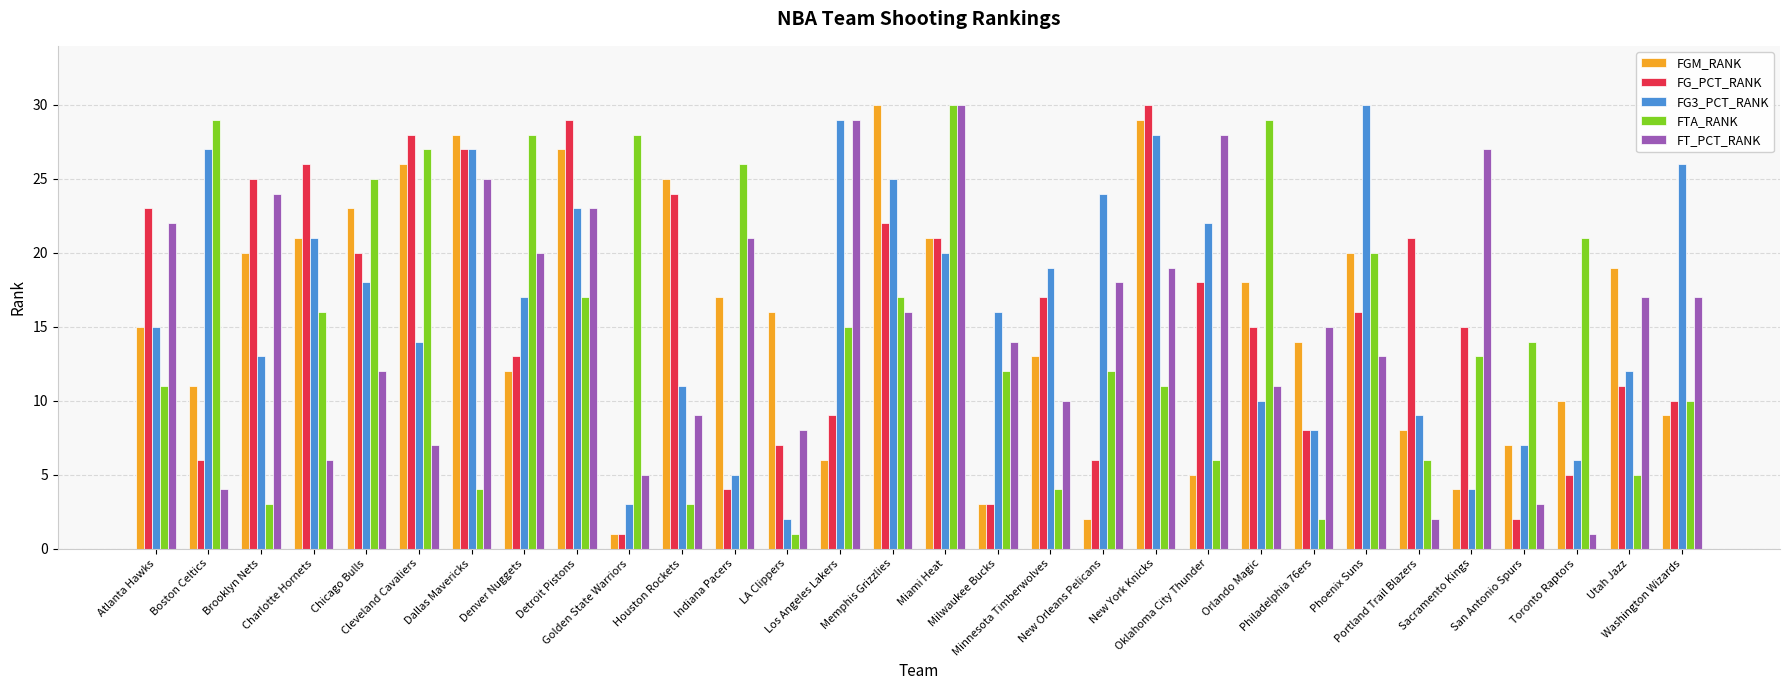

What position from the right is Milwaukee Bucks?

14